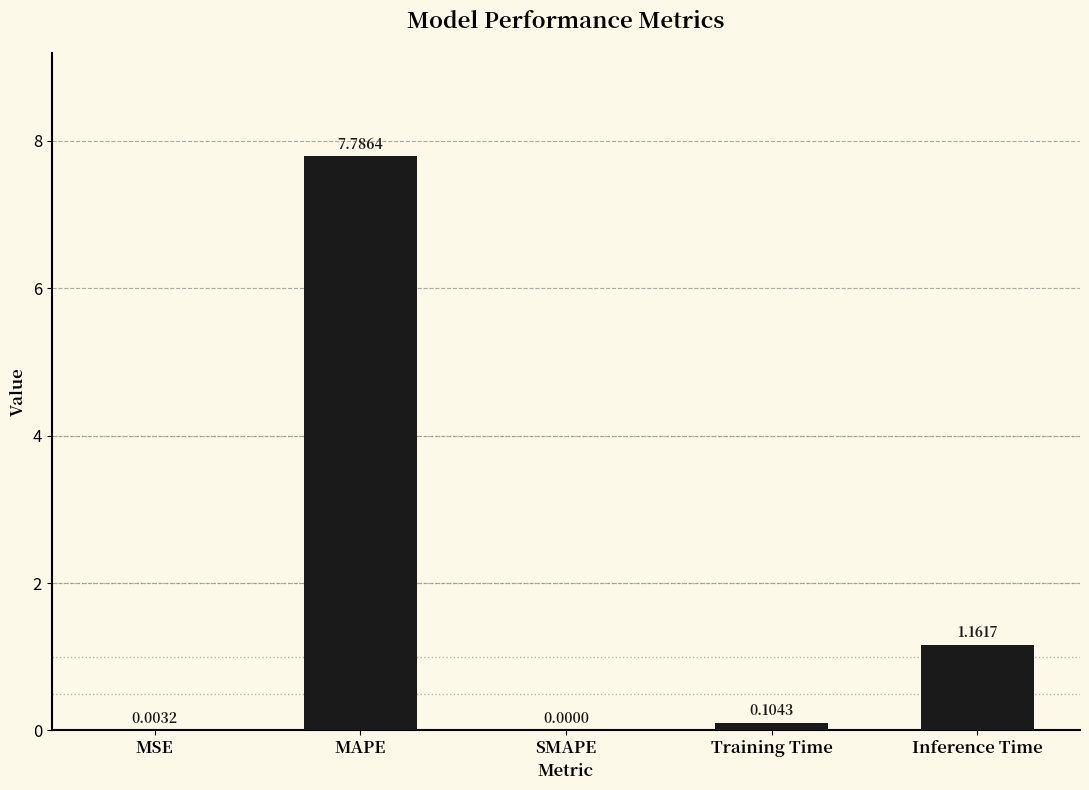

At which label is the value closest to 3?

Inference Time